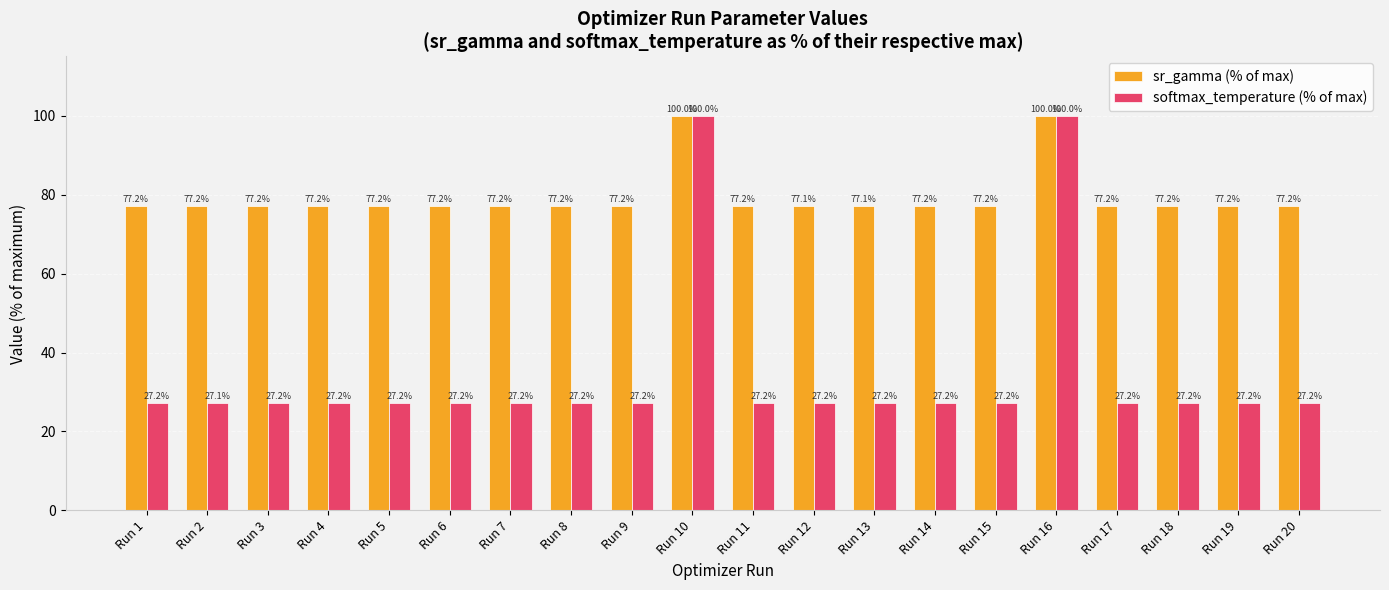

Which category has the lowest value in the softmax_temperature (% of max) series?

Run 2